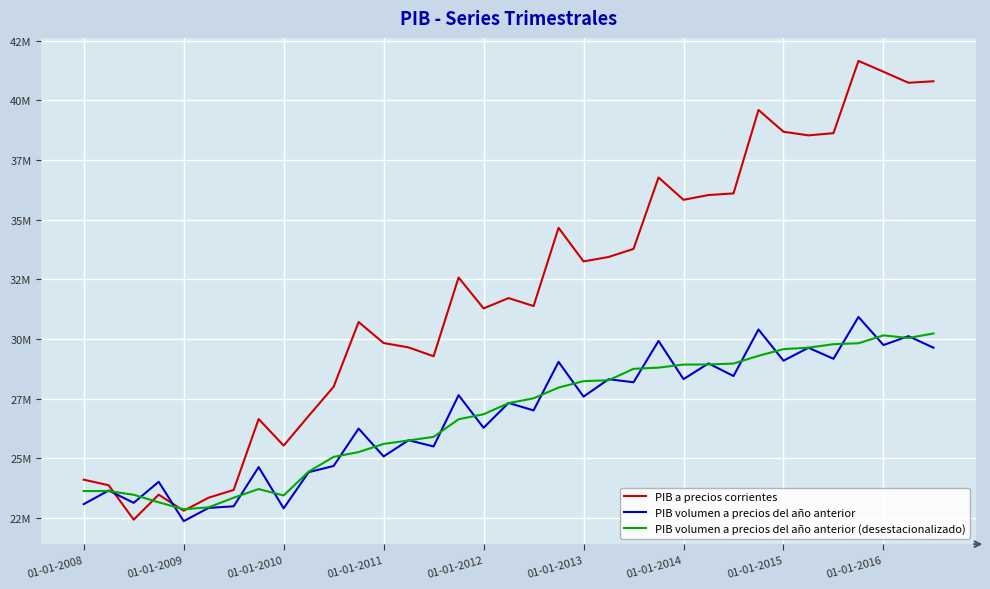

What is the sum of all PIB volumen a precios del año anterior values?

936930662